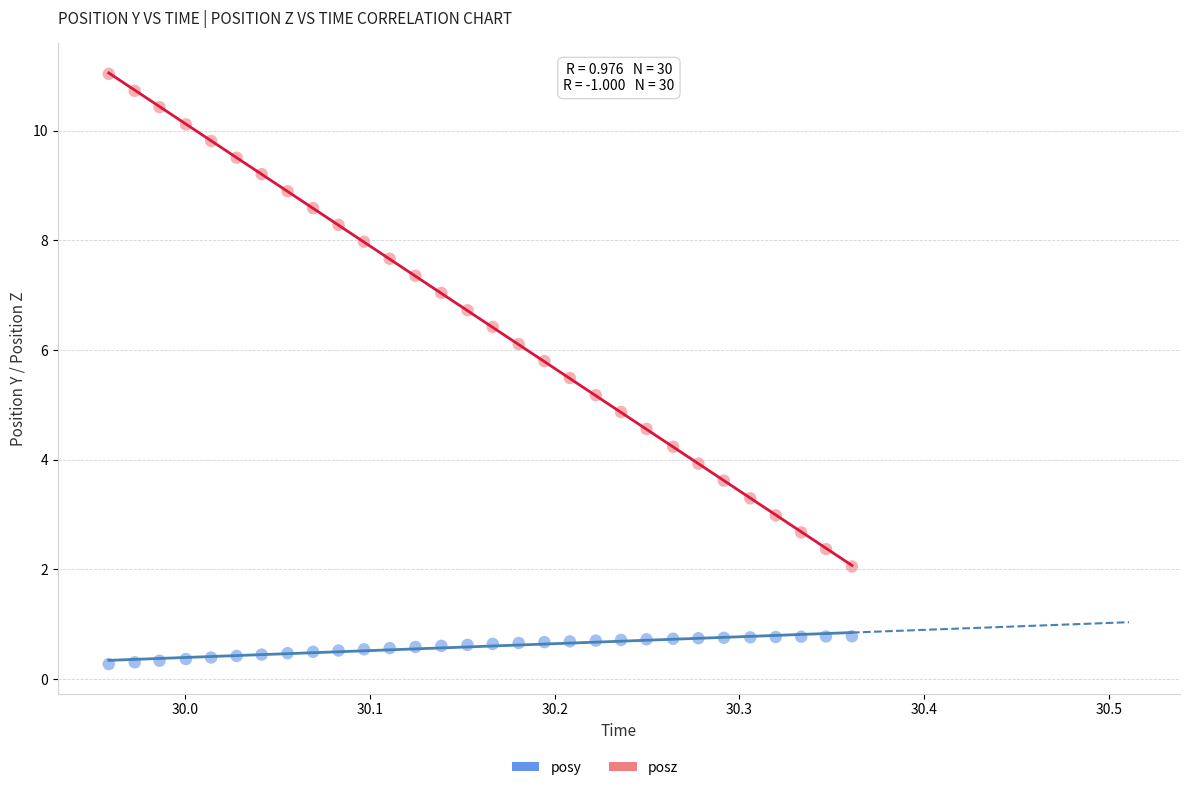

Across all data points, what is the range of Y values (max minus min)?

10.8